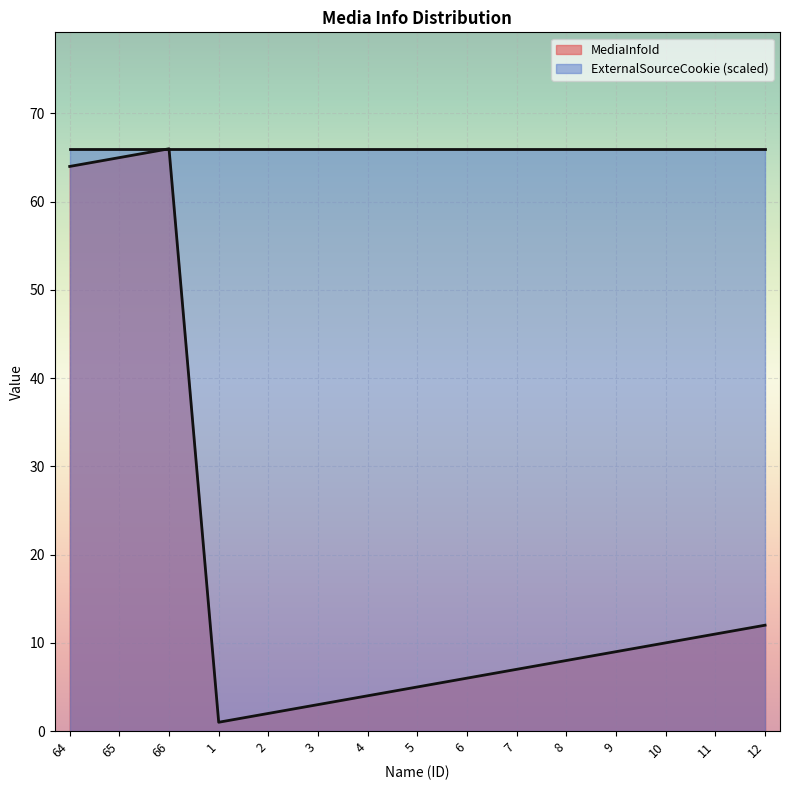

What is the change in value from 64 to 66?

+2